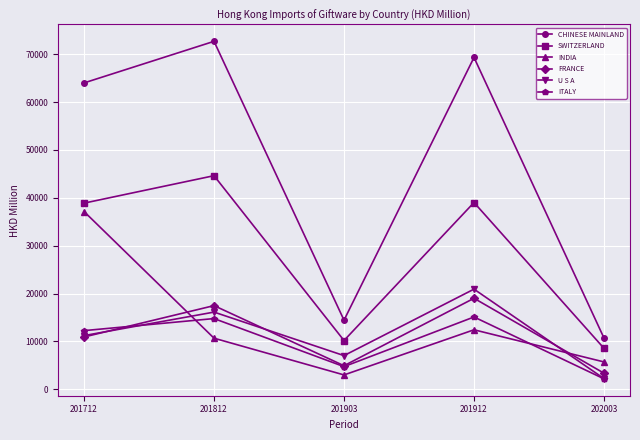

What is the difference between the CHINESE MAINLAND values at 201712 and 201812?

8685.8